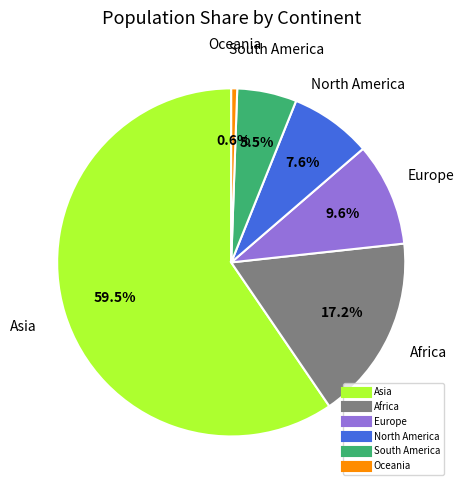

To the nearest percent, what is the combined percentage of Asia and Oceania?

60%